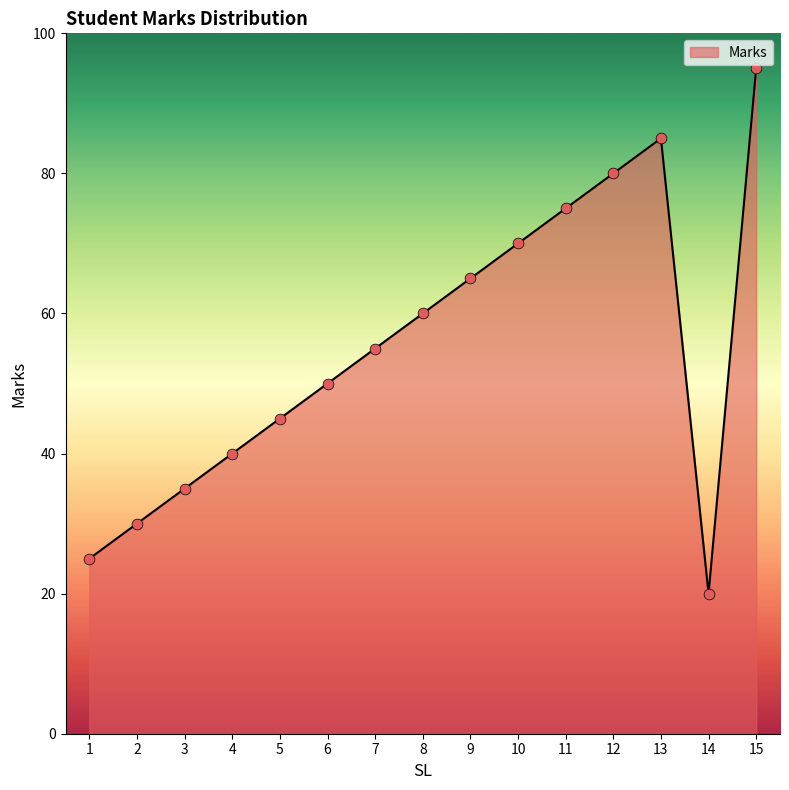

Which has a higher value, 9 or 15?

15